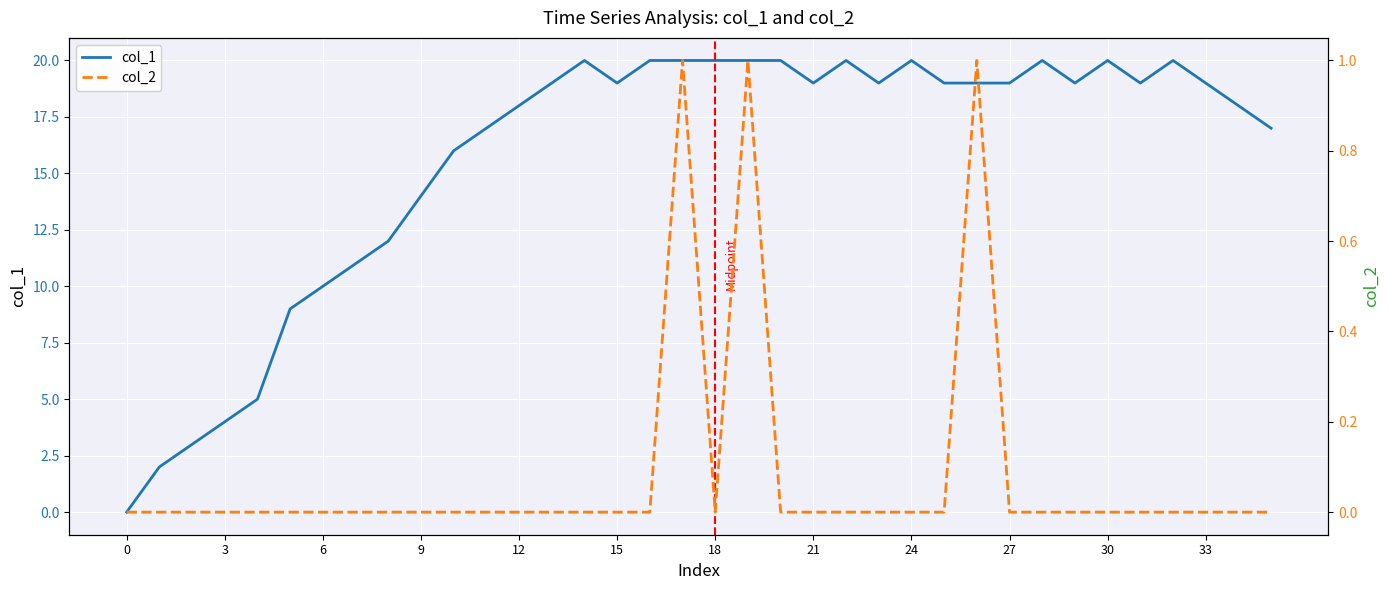

How many values in the col_1 series are below 19?

15